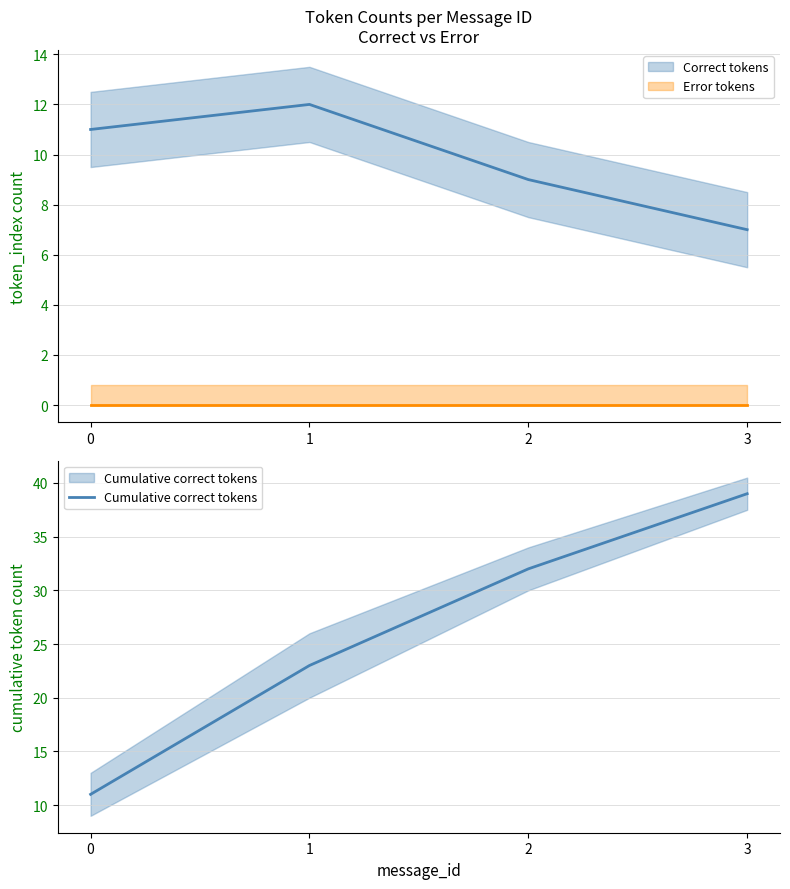

What is the total value across all series at 3?

46